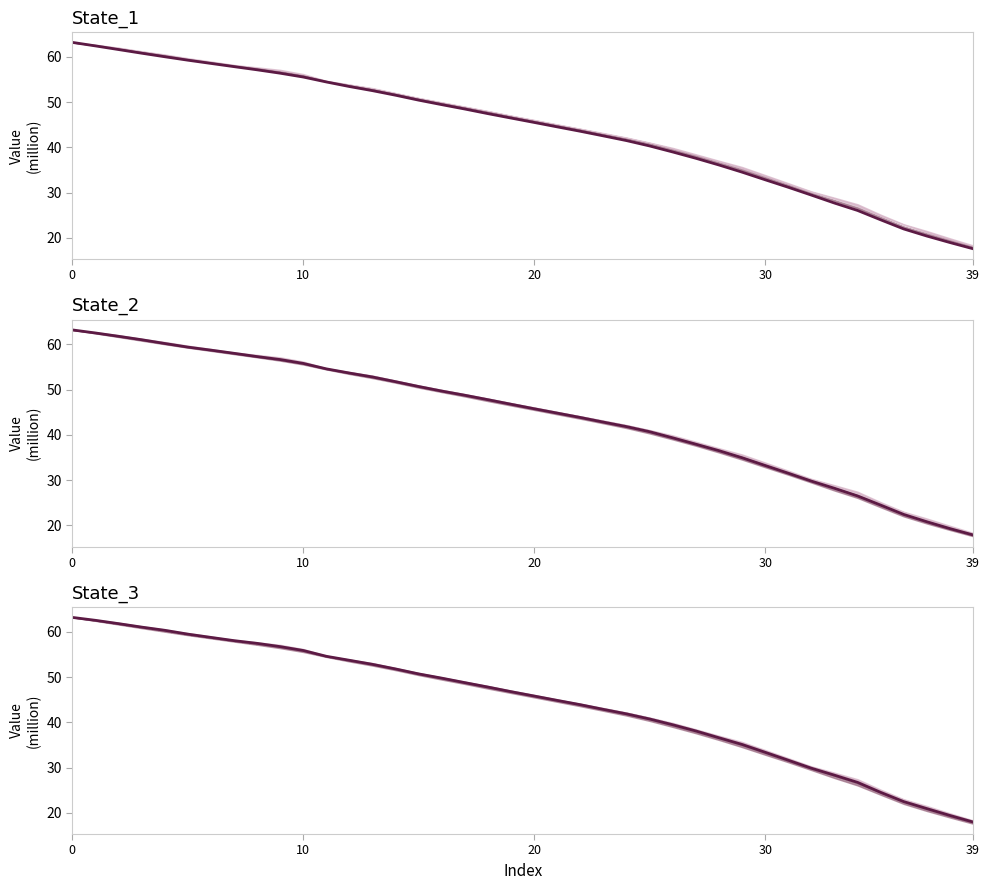

What is the value of the 8th point from the left?

58.1